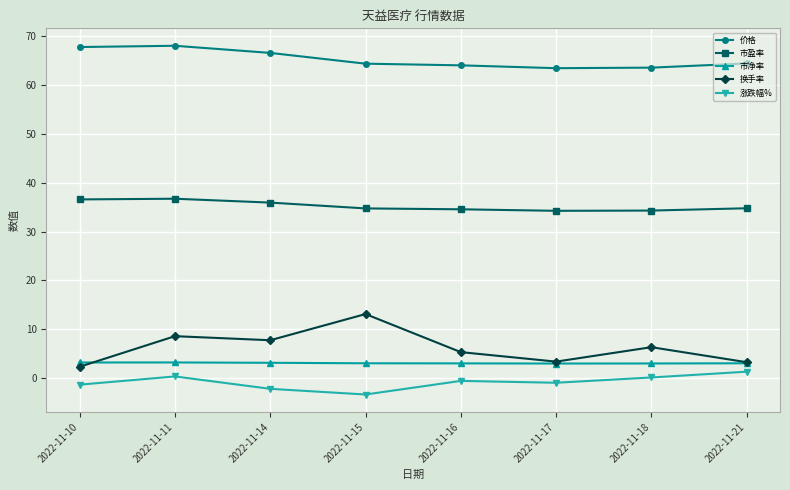

At 2022-11-15, list the series in order from smallest to largest.

涨跌幅%, 市净率, 换手率, 市盈率, 价格